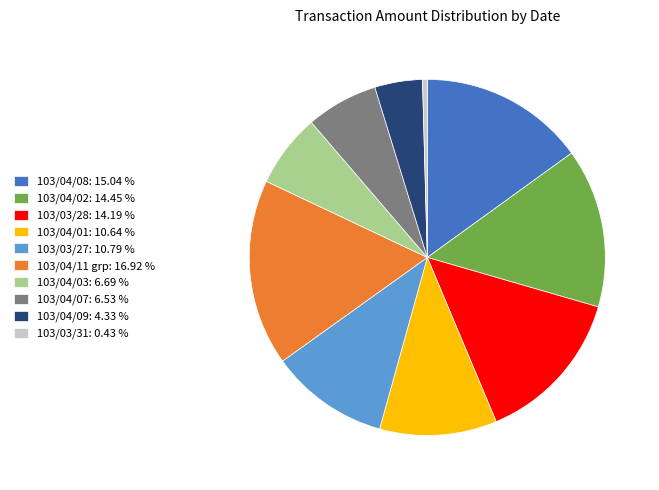

Between 103/04/09: 4.33 % and 103/04/02: 14.45 %, which is larger?

103/04/02: 14.45 %